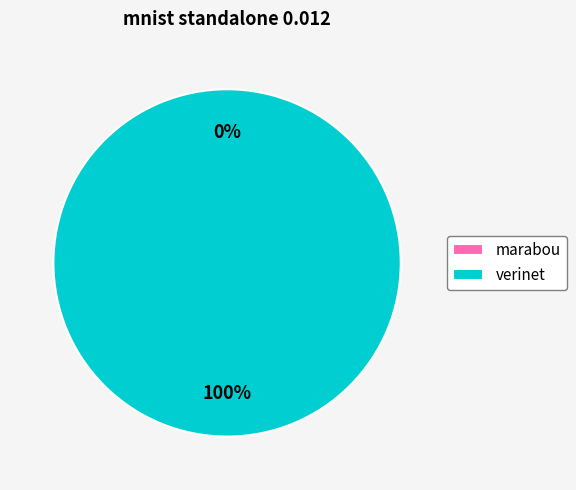

The marabou slice represents 0% of the pie. True or false?

True